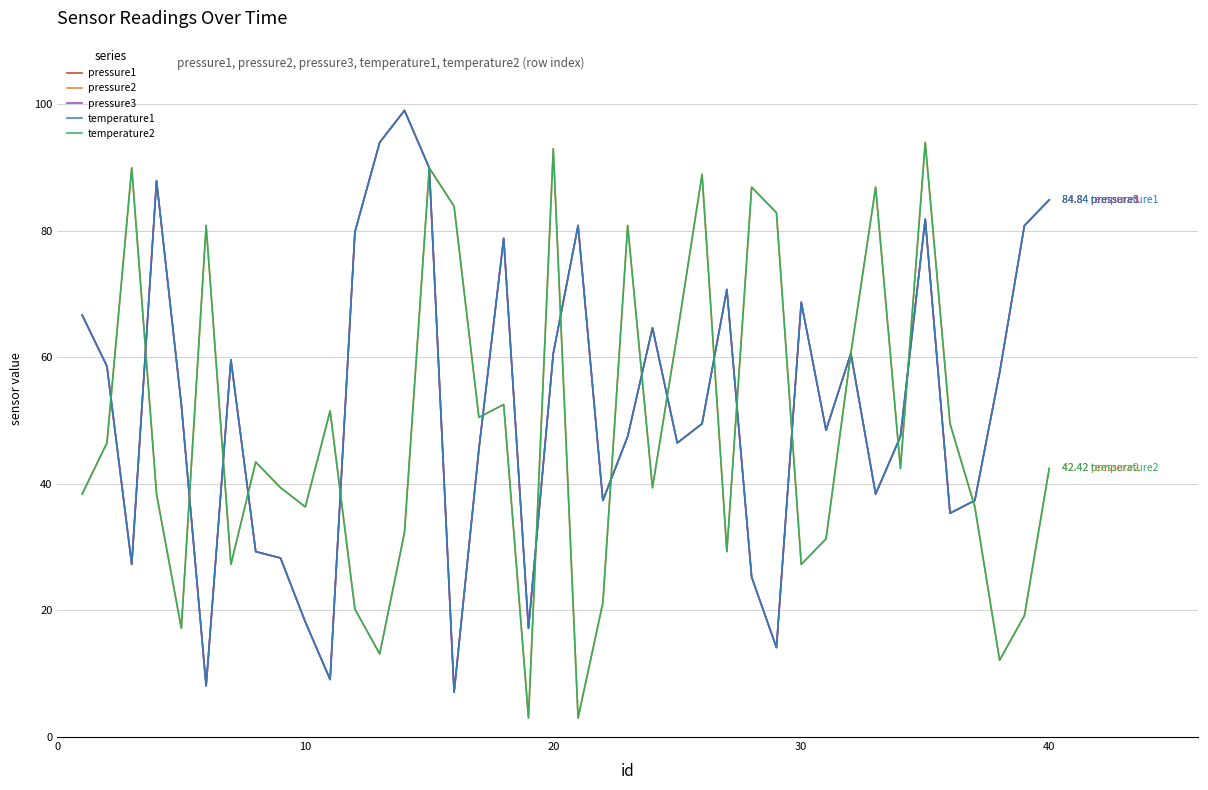

Is this an area chart (filled region under the line)?

No